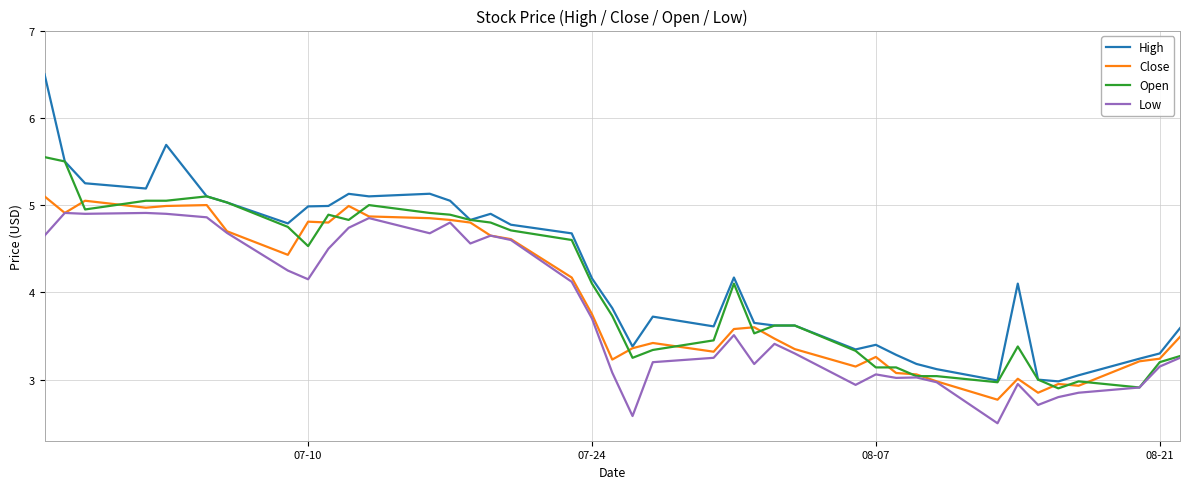

Rank the series by their maximum value, from lowest to highest.

Low, Close, Open, High